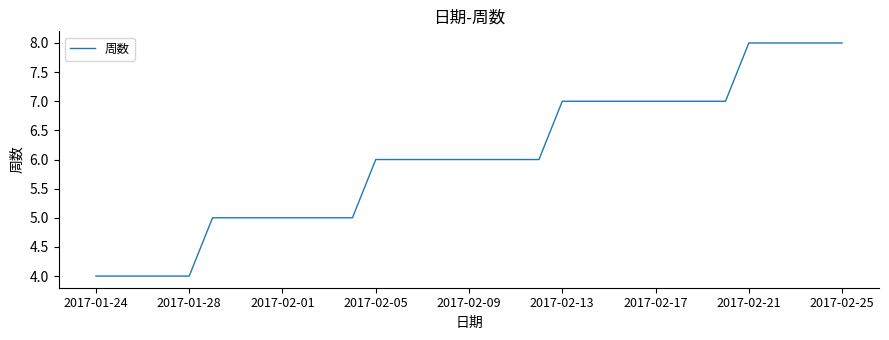

Reading left to right, what are all the values shown in this chart?

4	4	4	4	4	5	5	5	5	5	5	5	6	6	6	6	6	6	6	6	7	7	7	7	7	7	7	7	8	8	8	8	8